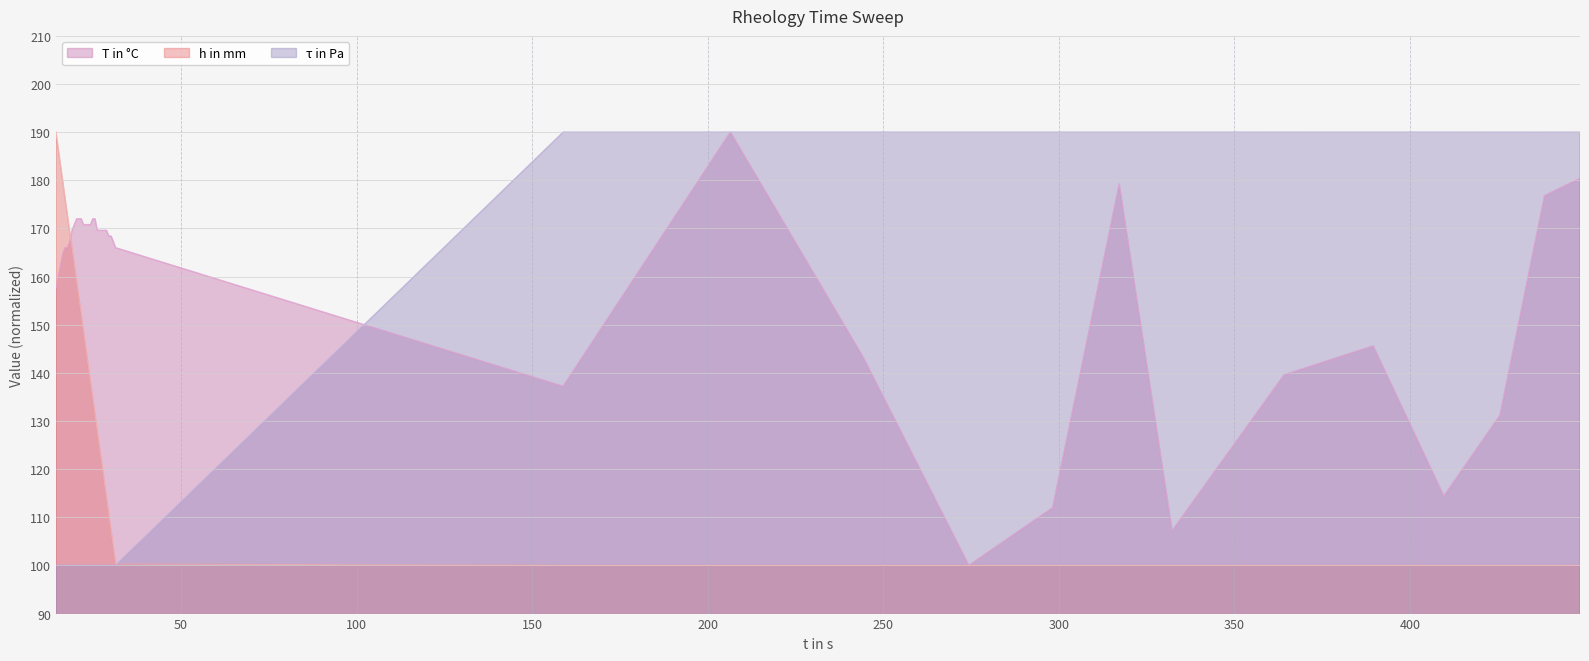

How many intersections are there between h in mm and τ in Pa?

1